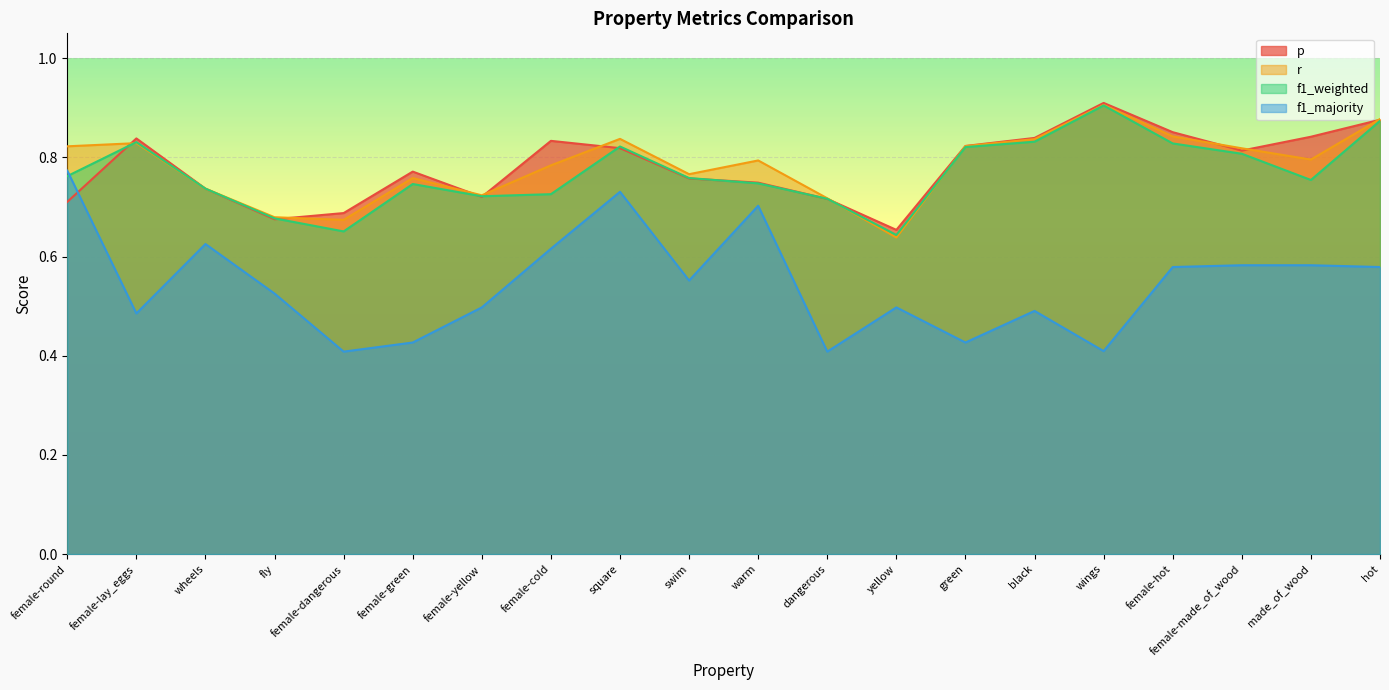

At which category is the sum across all series the highest?

square